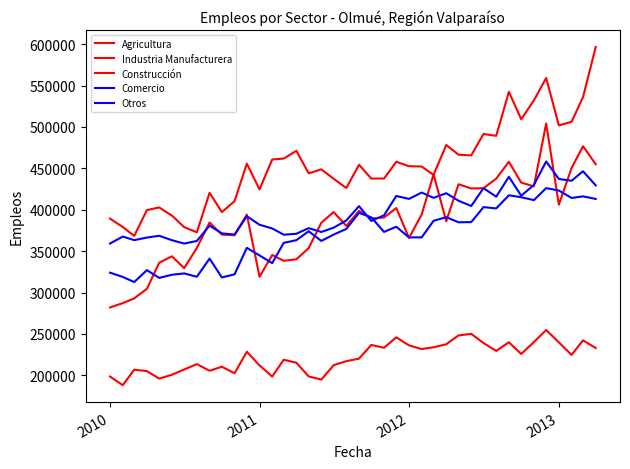

Does the chart display data point markers on the line(s)?

No